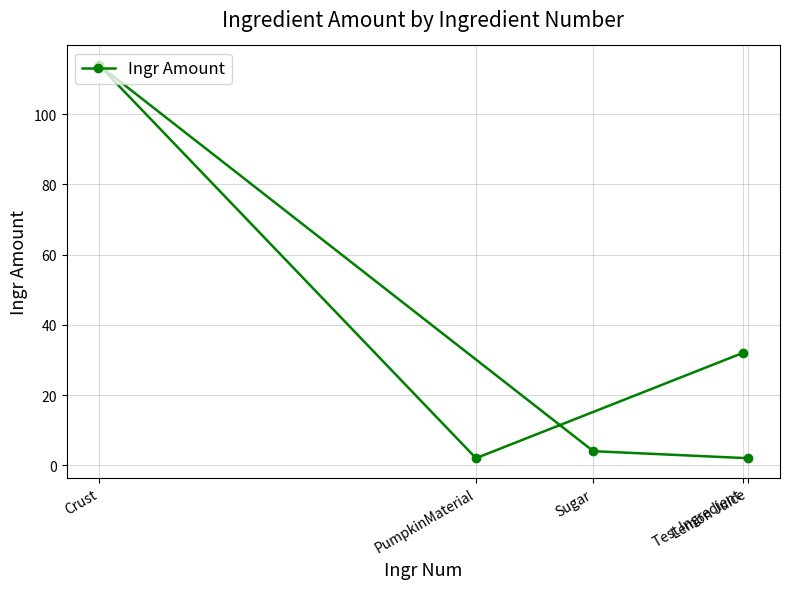

Which has a higher value, PumpkinMaterial or Lemon Juice?

PumpkinMaterial